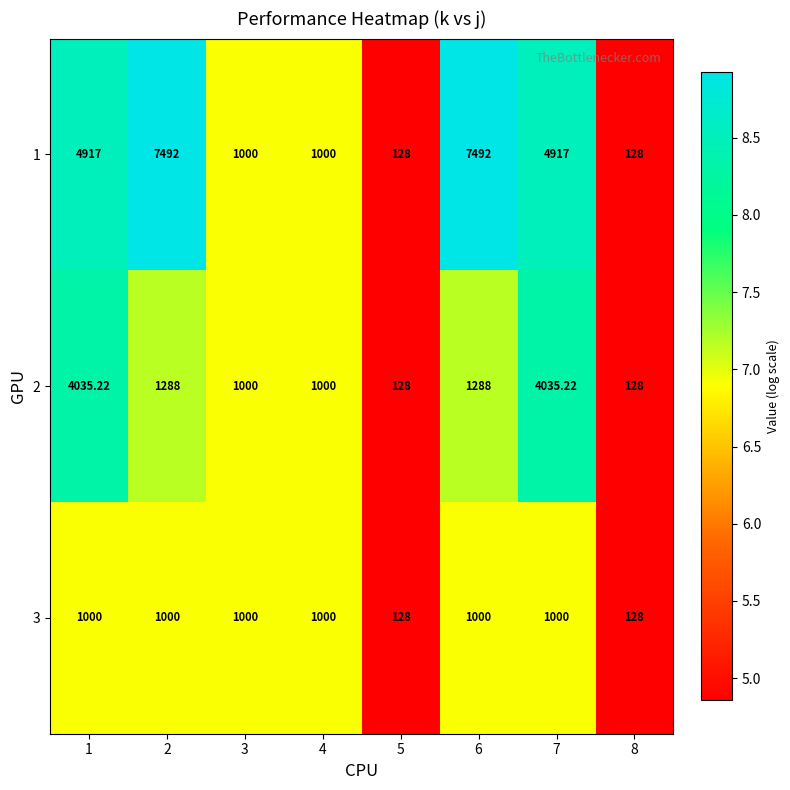

Is the value of 3 at 1 greater than the value of 1 at 1?

No